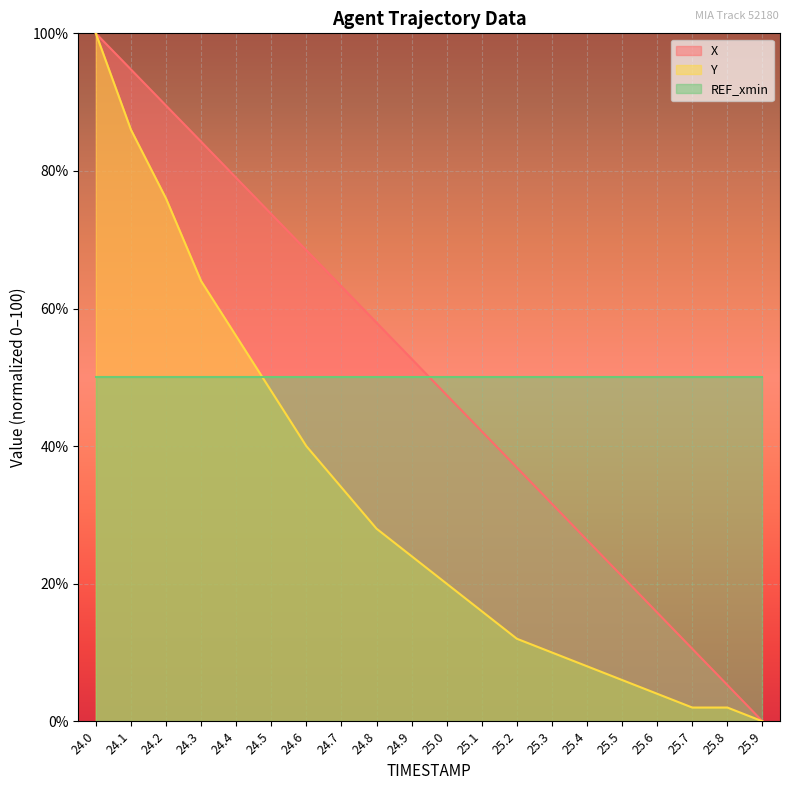

True or false: Y and X intersect in this chart.

False